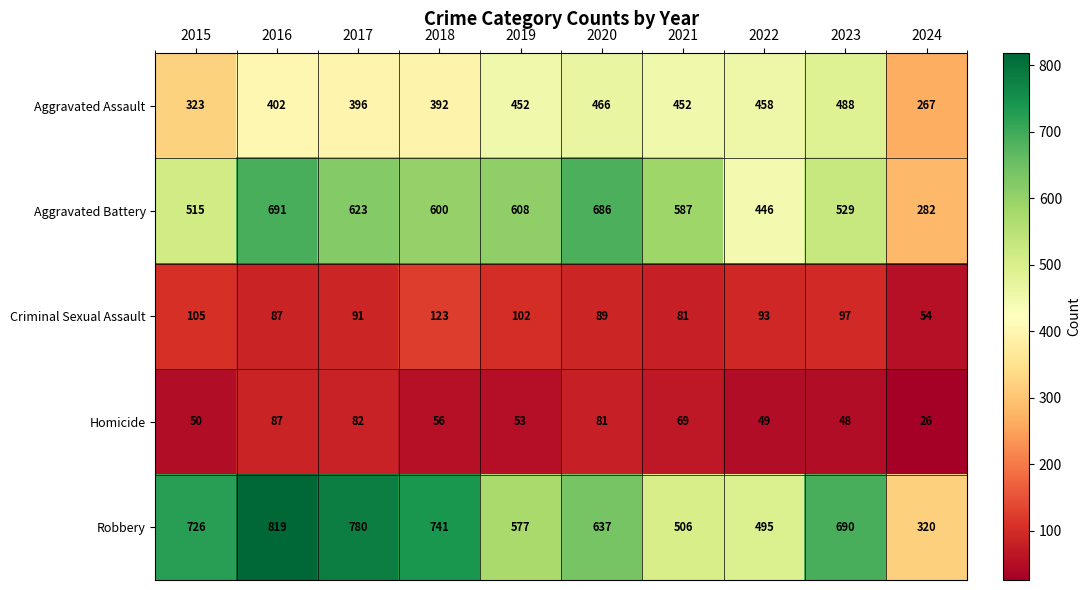

What is the smallest value displayed?

26